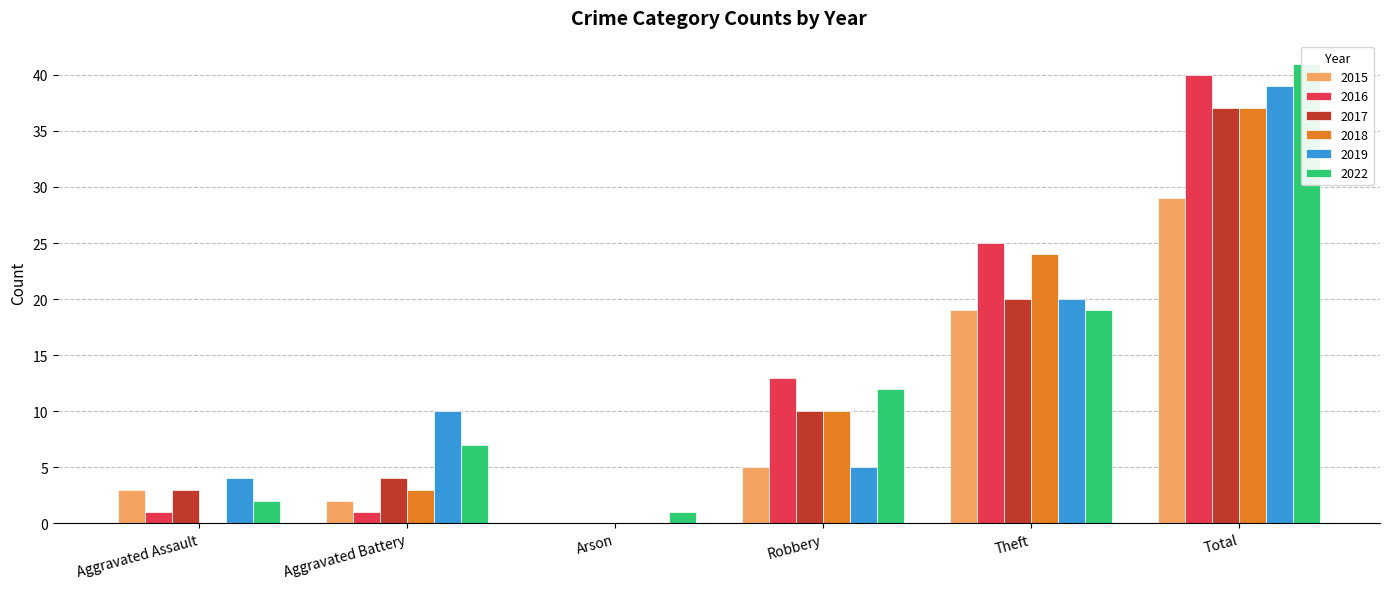

What is the difference between the highest and lowest values at Aggravated Battery?

9